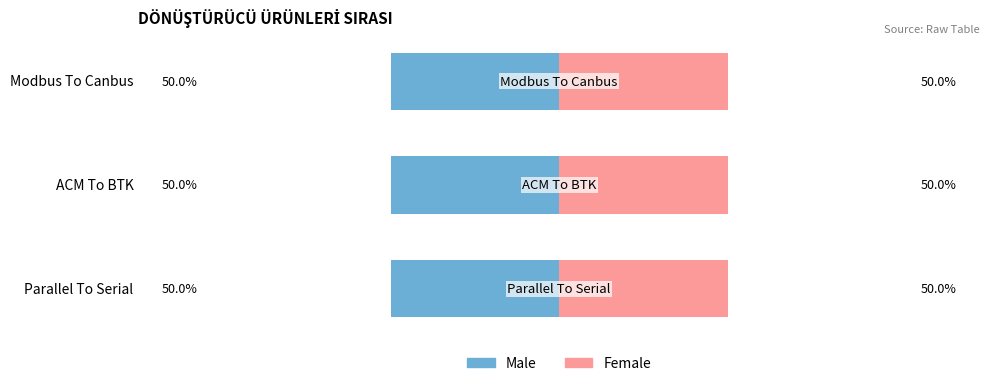

Which series has the largest range (max minus min)?

Male